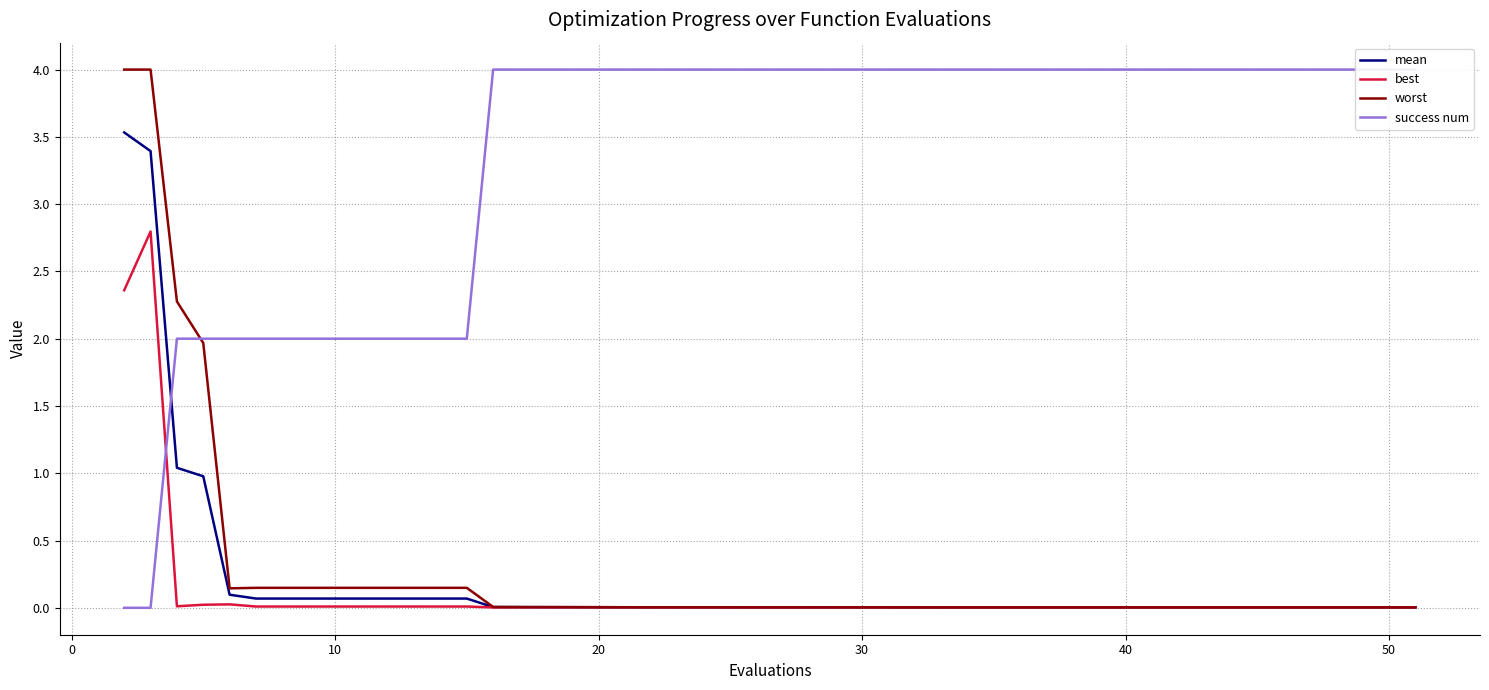

What is the difference between the maximum and minimum values in the mean series?

3.5